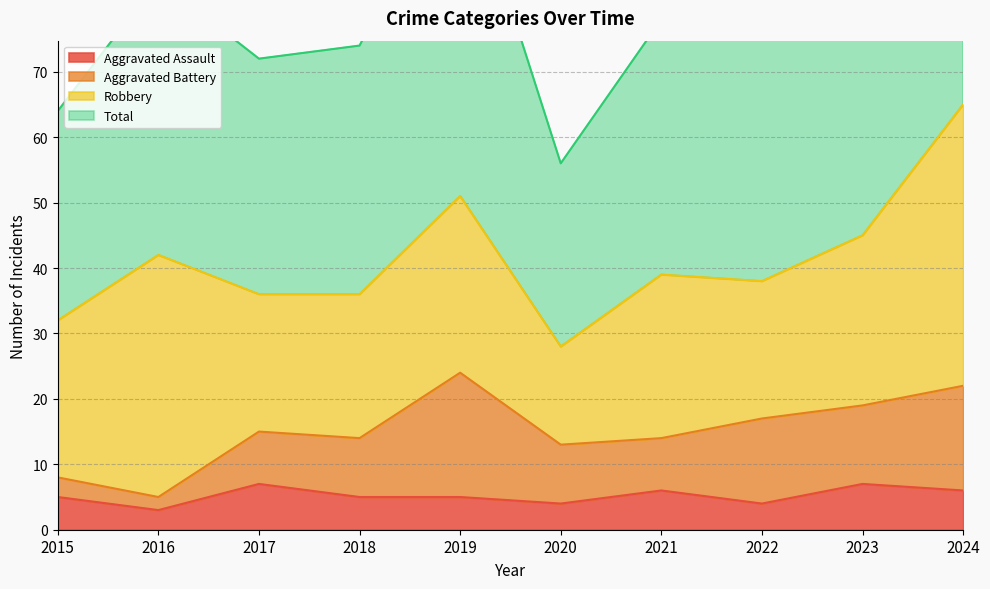

At which label is Total closest to 93?

2023